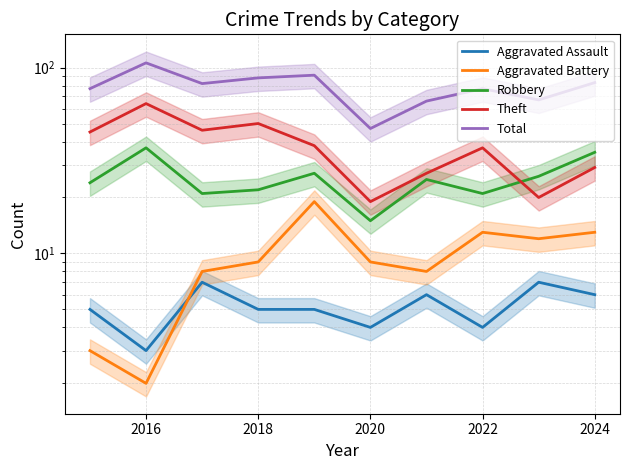

At how many categories does at least one series exceed 25?

10